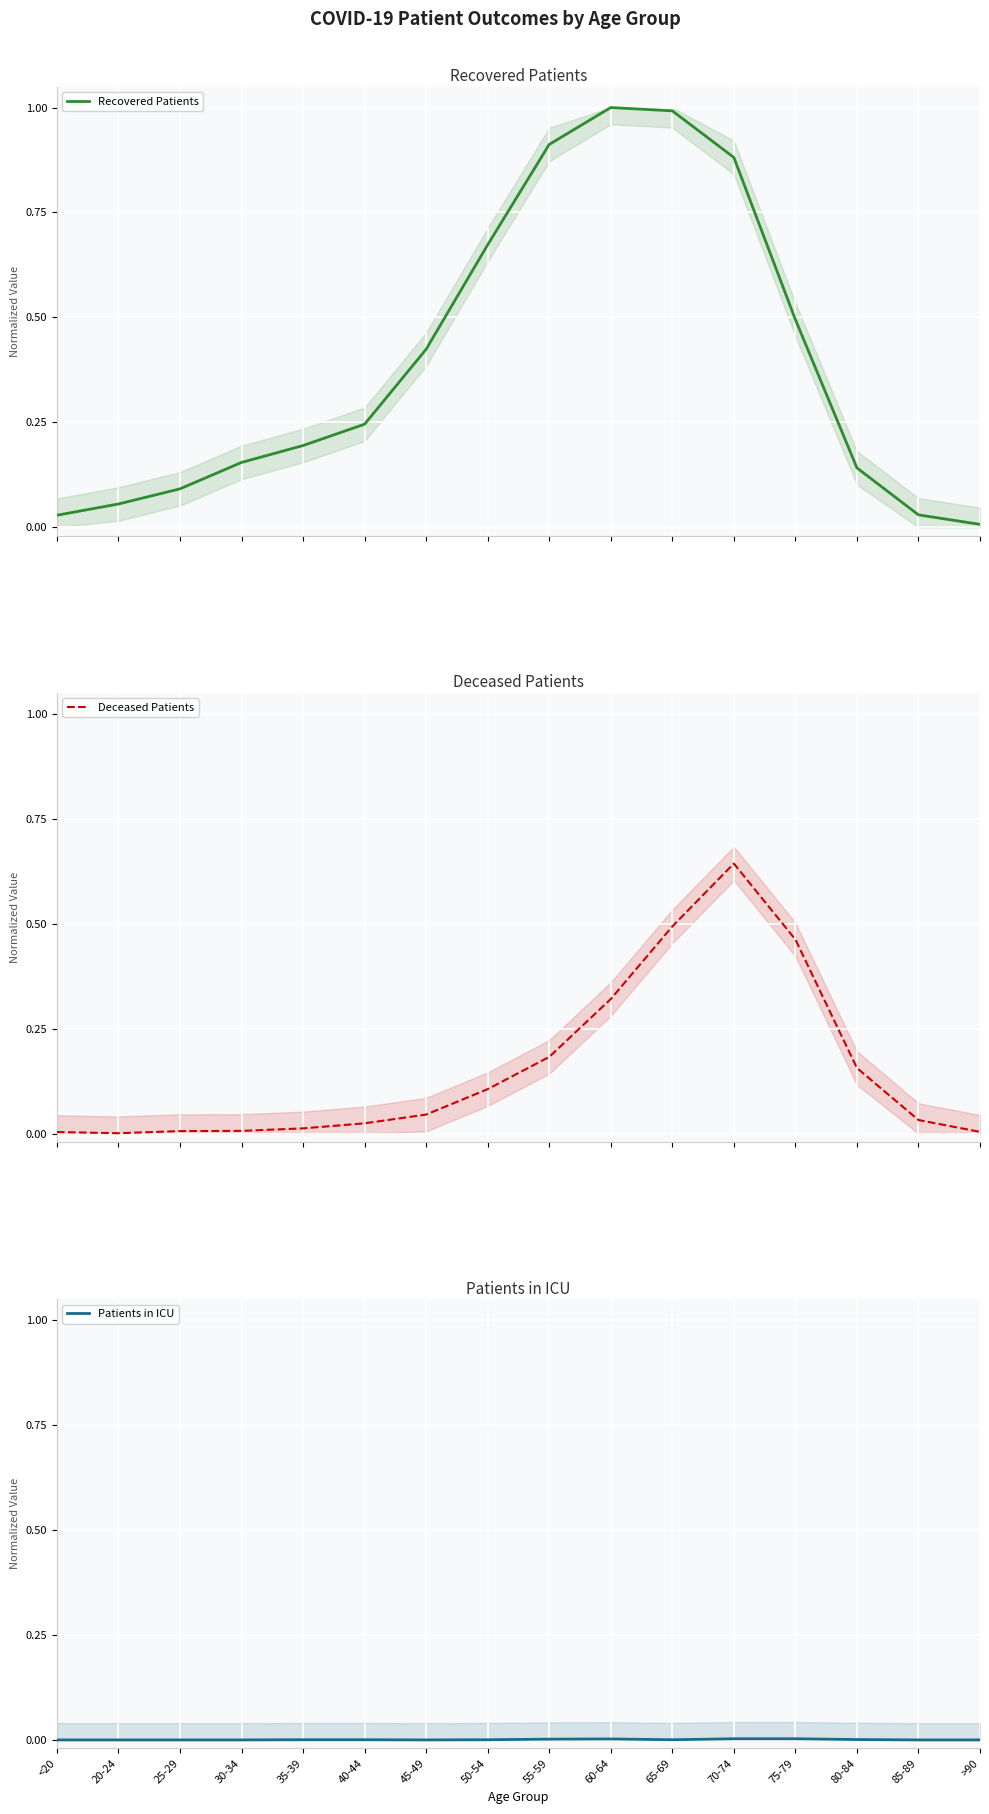

The value of Deceased Patients at <20 is 0.0. True or false?

False